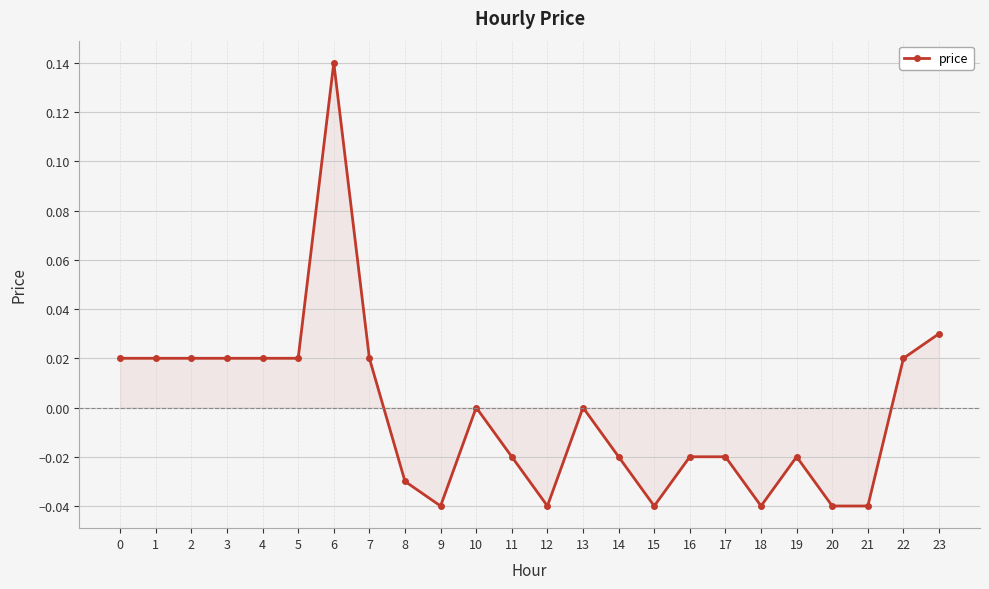

True or false: there are more than 2 points higher than both neighbors.

True